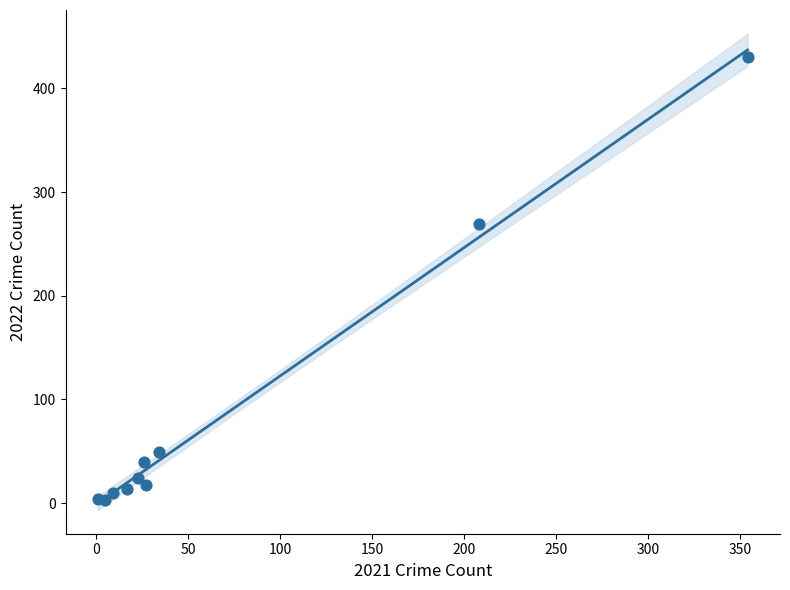

What is the average Y value?

86